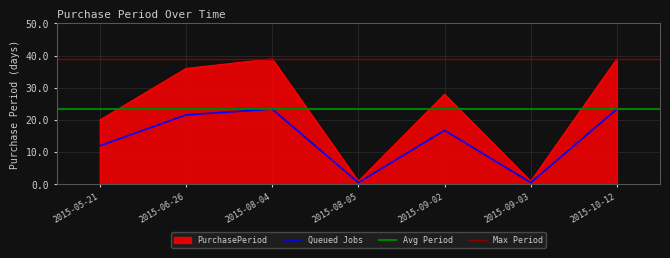

What is the change in value from 2015-06-26 to 2015-09-02?

-8